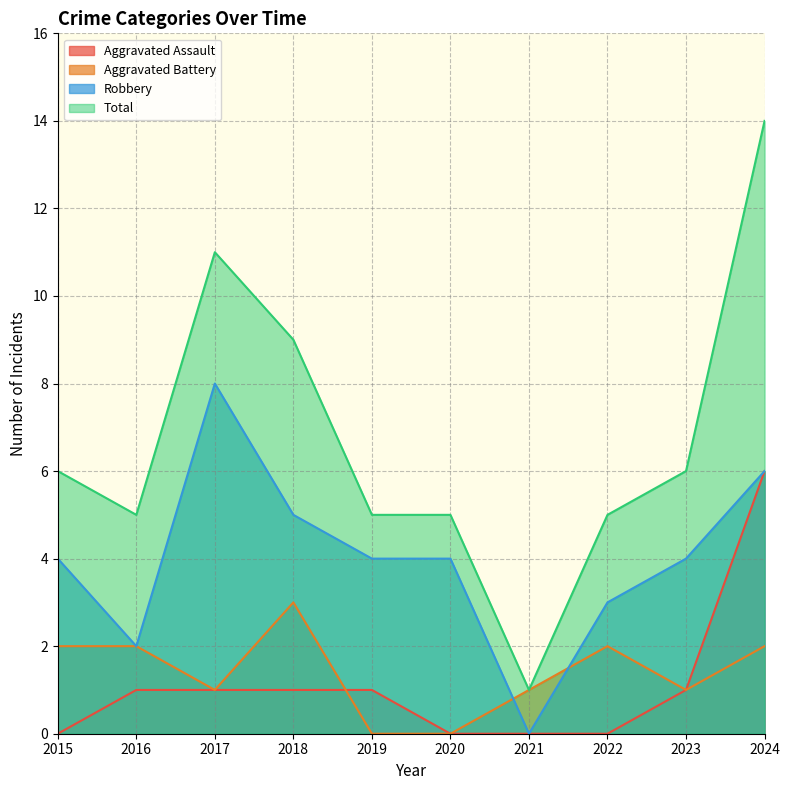

Is the value of Total at 2015 greater than the value of Robbery at 2022?

Yes